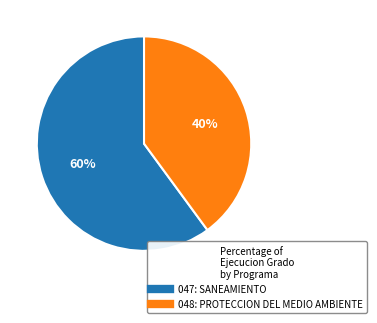

True or false: 048: PROTECCION DEL MEDIO AMBIENTE accounts for 40% of the total.

True